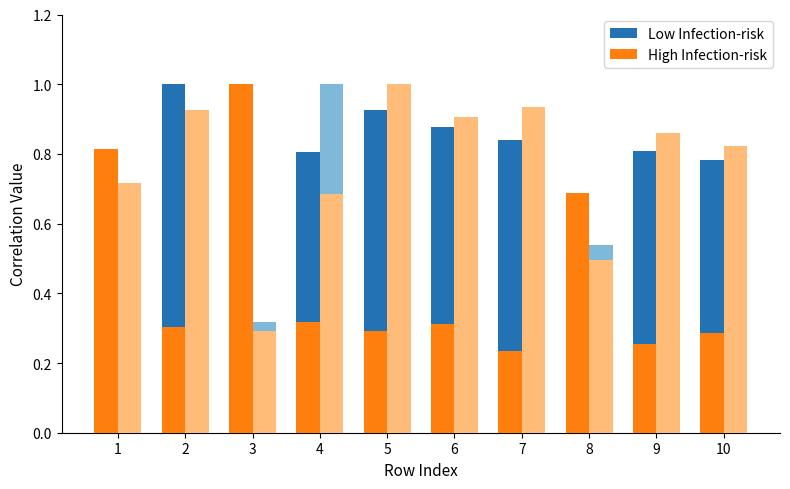

Reading left to right, list all the values displayed in this chart.

Low Infection-risk: 0.8	1.0	0.3	0.8	0.9	0.9	0.8	0.6	0.8	0.8
High Infection-risk: 0.8	0.3	1.0	0.3	0.3	0.3	0.2	0.7	0.3	0.3